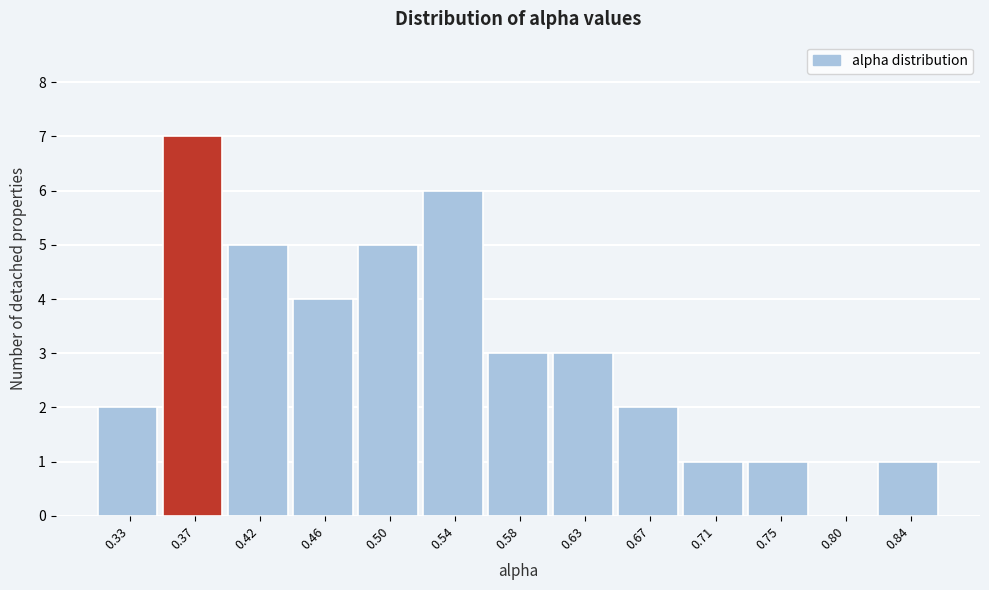

Reading left to right, what are all the values shown in this chart?

0.33=2	0.37=7	0.42=5	0.46=4	0.50=5	0.54=6	0.58=3	0.63=3	0.67=2	0.71=1	0.75=1	0.80=0	0.84=1